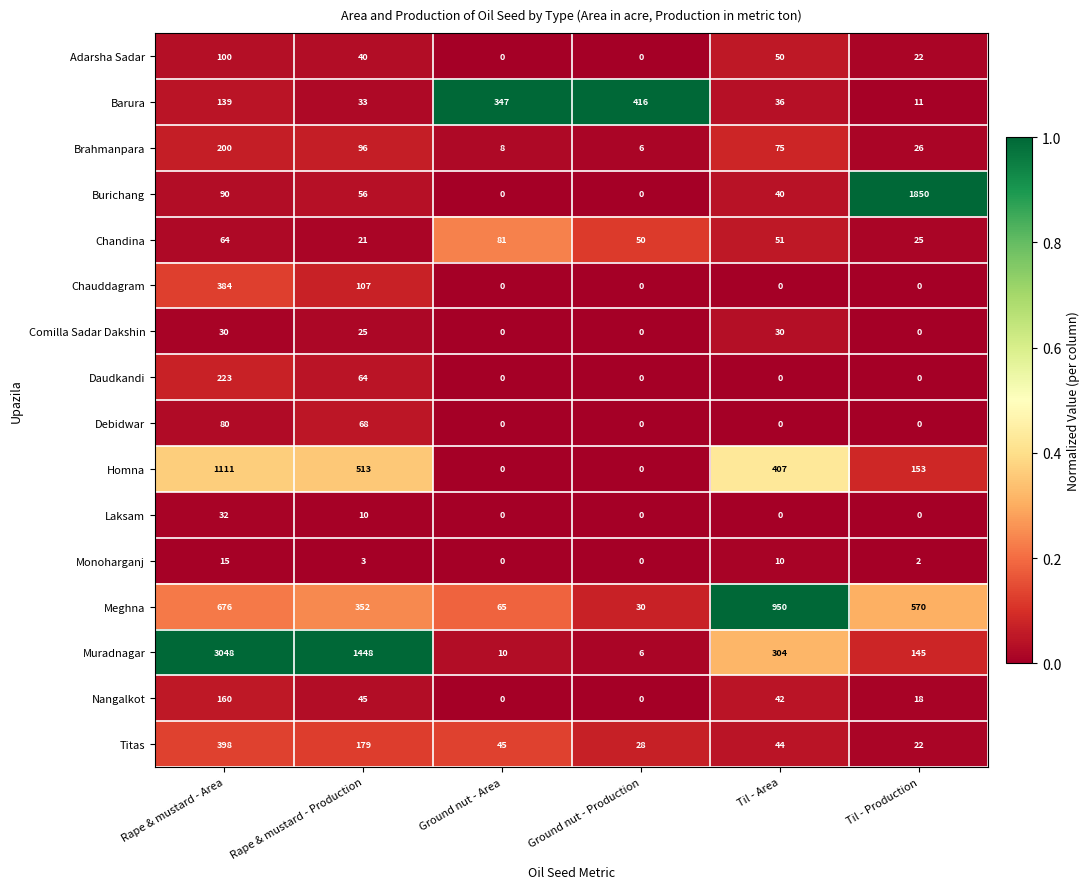

What is the spread (max minus min) of values at Til - Area?

950